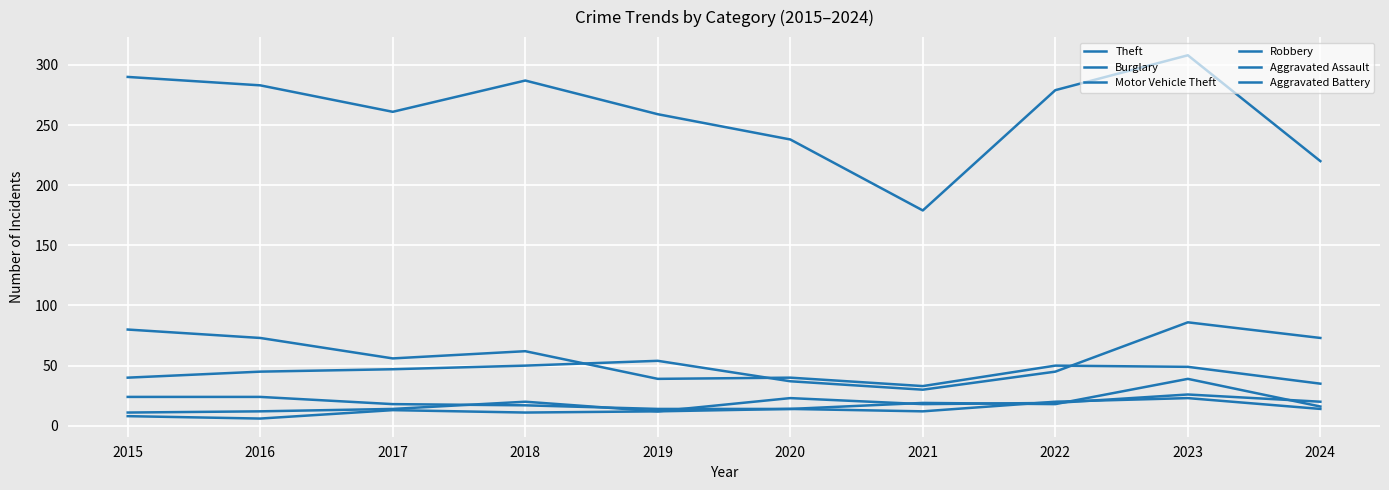

Which series has the largest total across all categories?

Theft